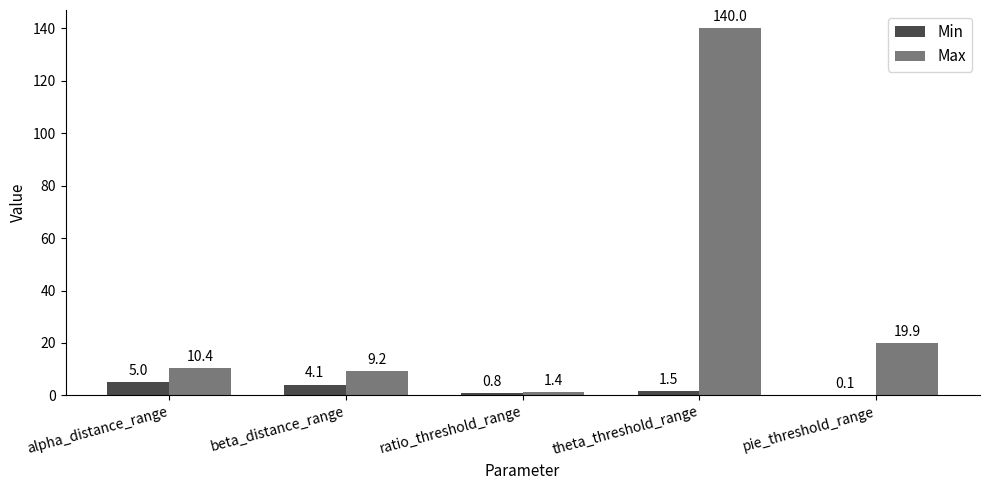

What is the spread (max minus min) of values at theta_threshold_range?

138.5